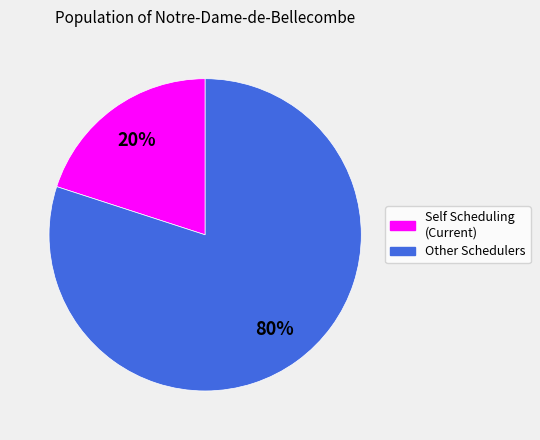

Is there a majority slice in this chart?

Yes